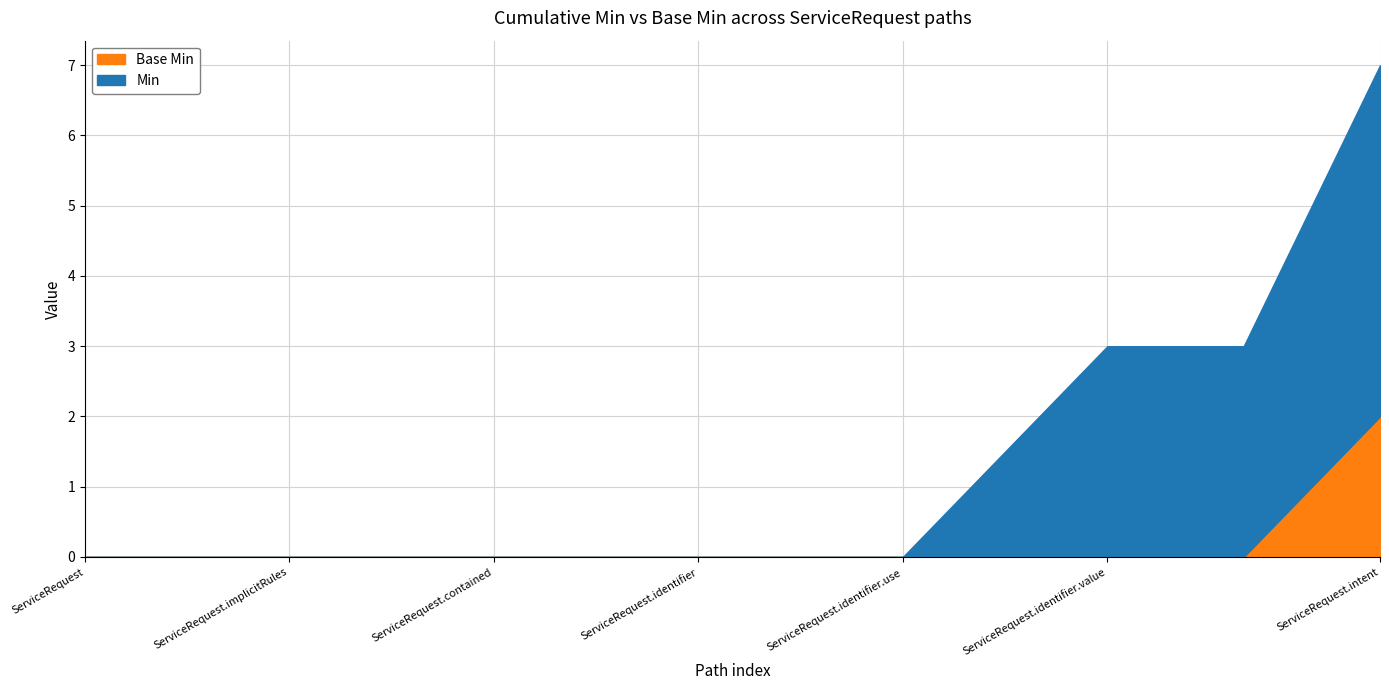

At which category is the sum across all series the highest?

ServiceRequest.intent